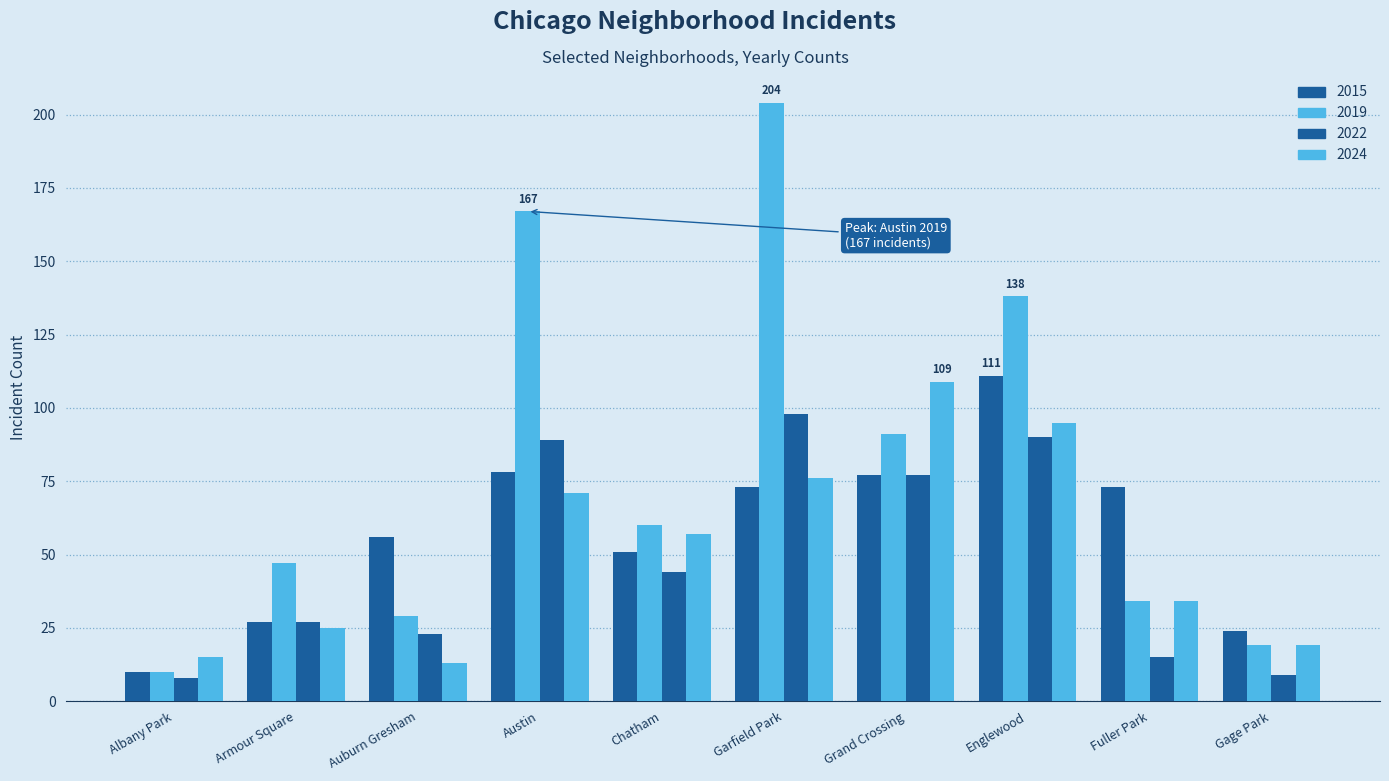

Between Austin and Grand Crossing, which is larger?

Austin